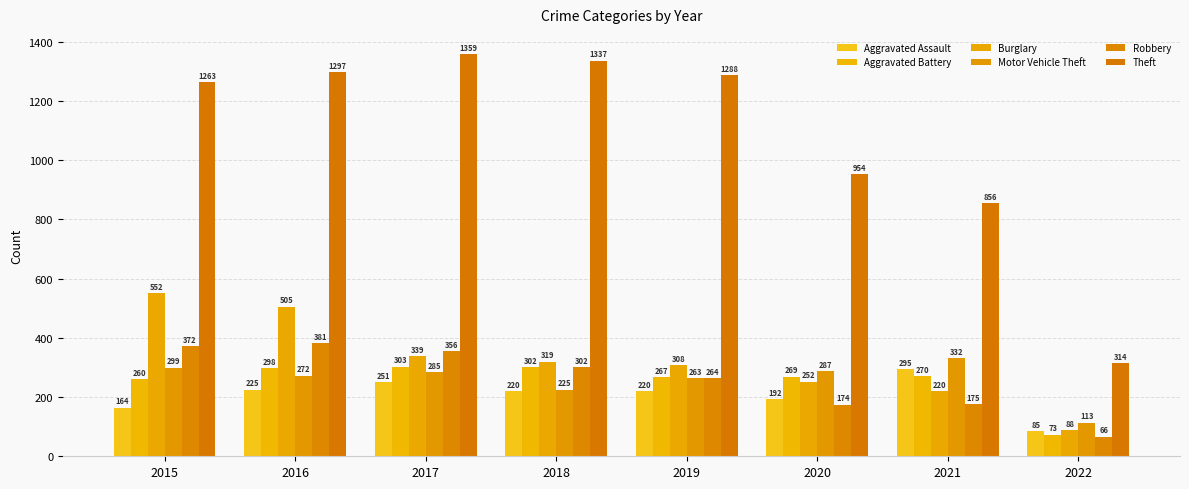

Does the chart contain stacked bars?

No